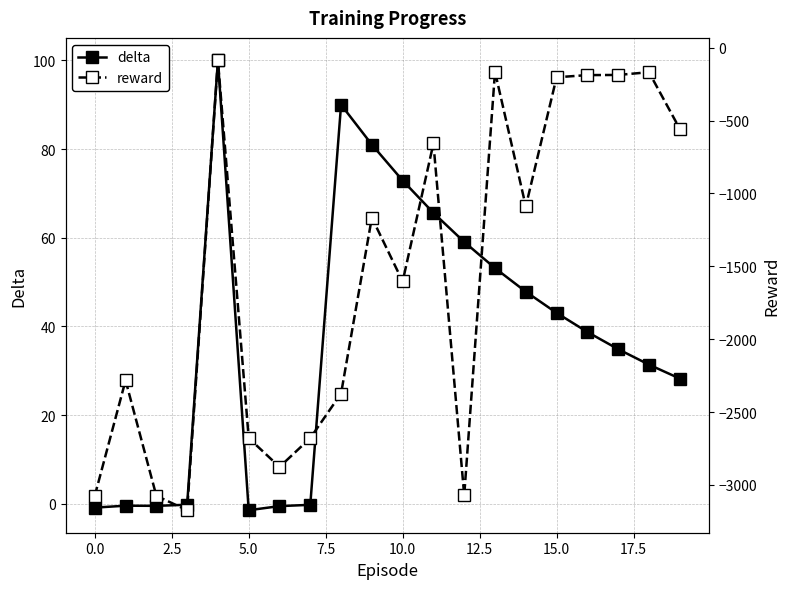

What is the highest value of the delta series?

100.0